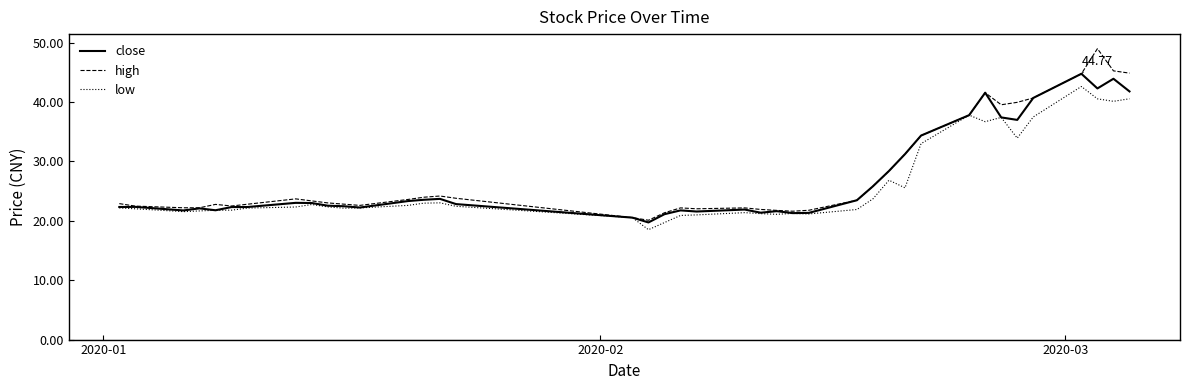

List the series in order of their peak value, lowest first.

low, close, high